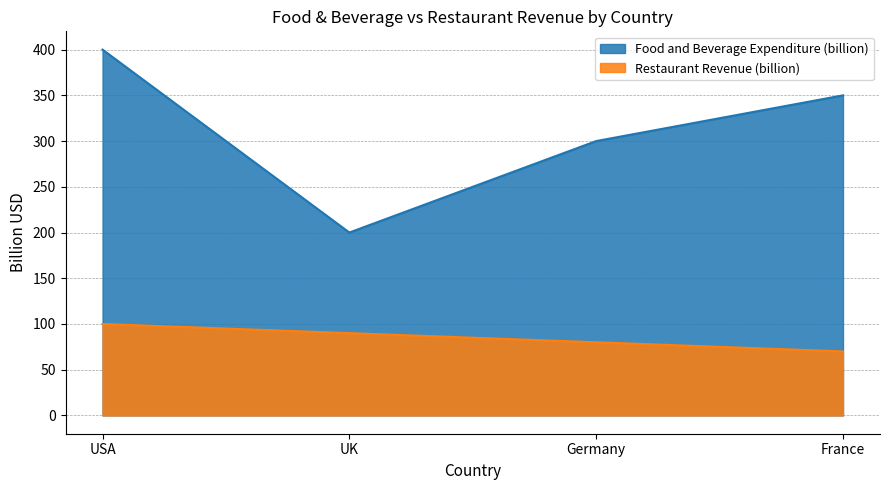

At how many categories does at least one series exceed 111?

4